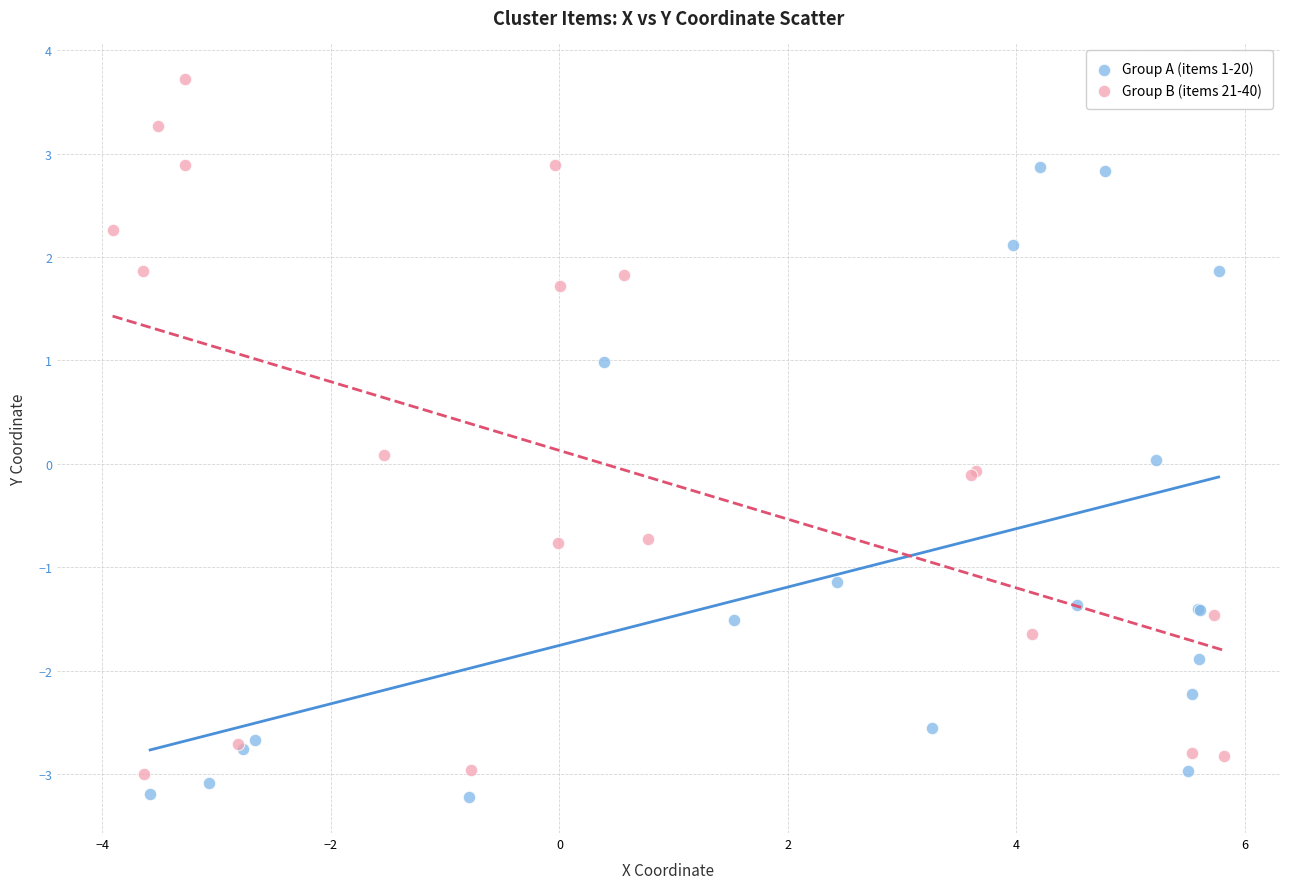

Which series reaches the maximum Y coordinate?

Group B (items 21-40)